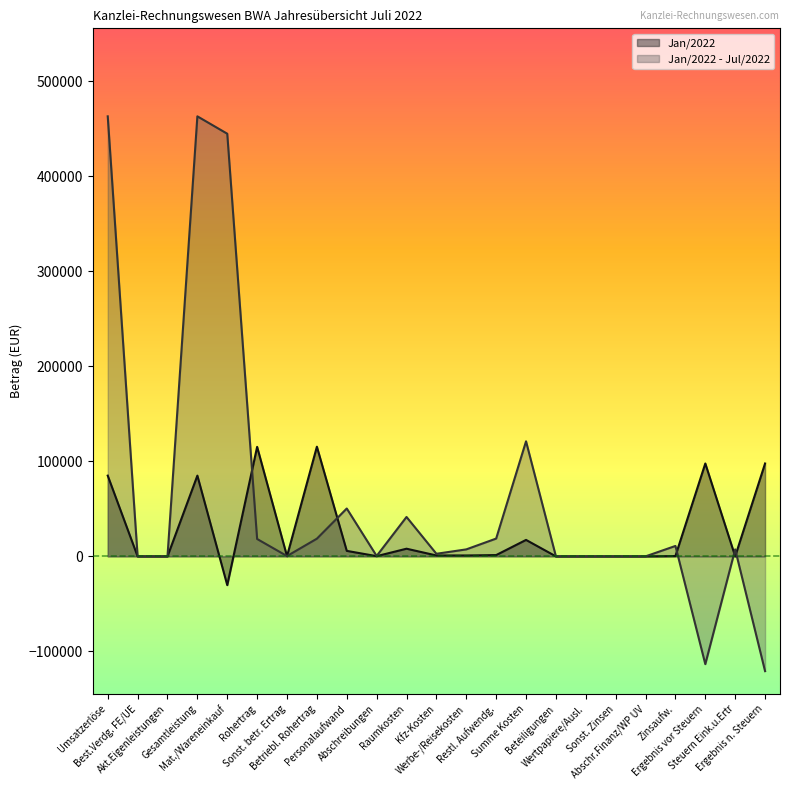

What is the difference between the maximum and minimum values in the Jan/2022 - Jul/2022 series?

583943.4